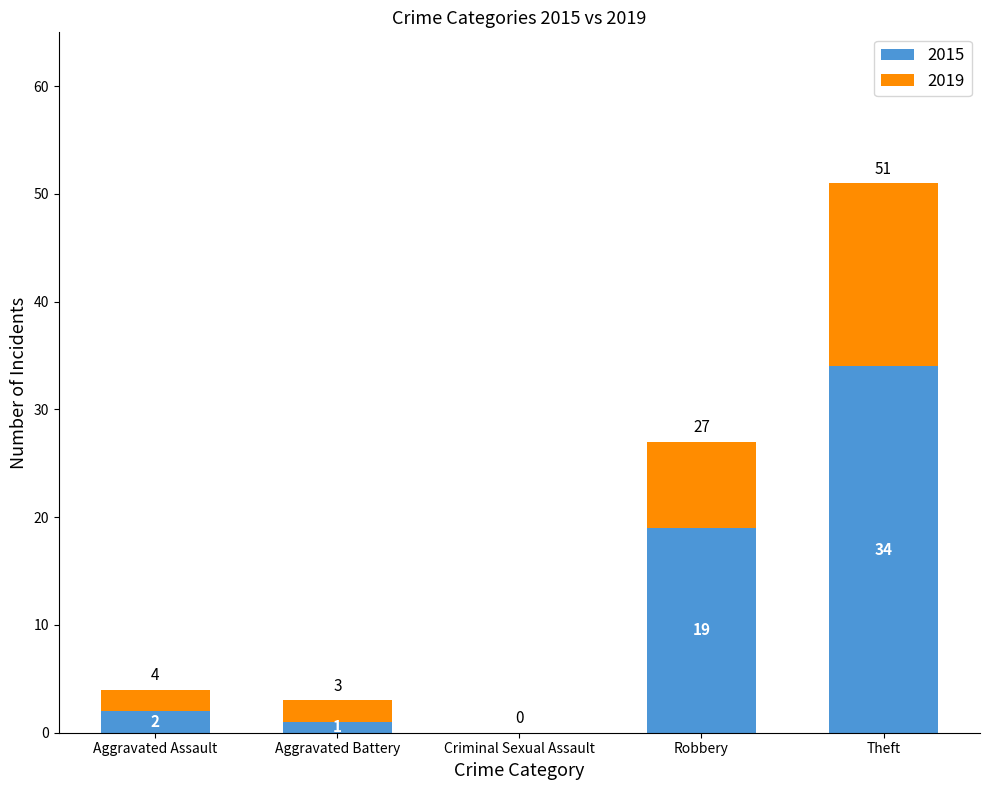

What is the average value of the 2015 series?

11